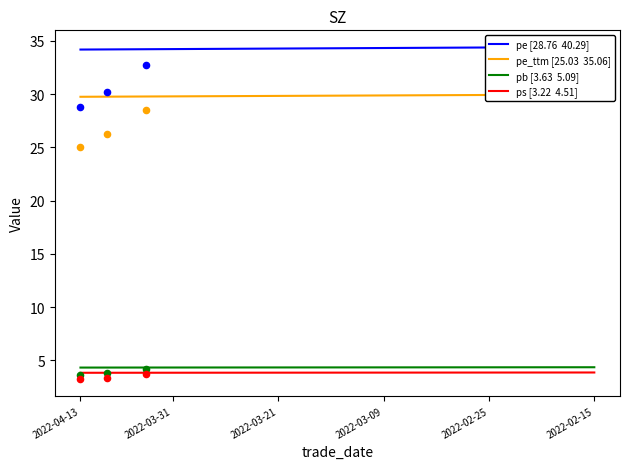

What is the total value across all series at 2022-03-08?

65.1